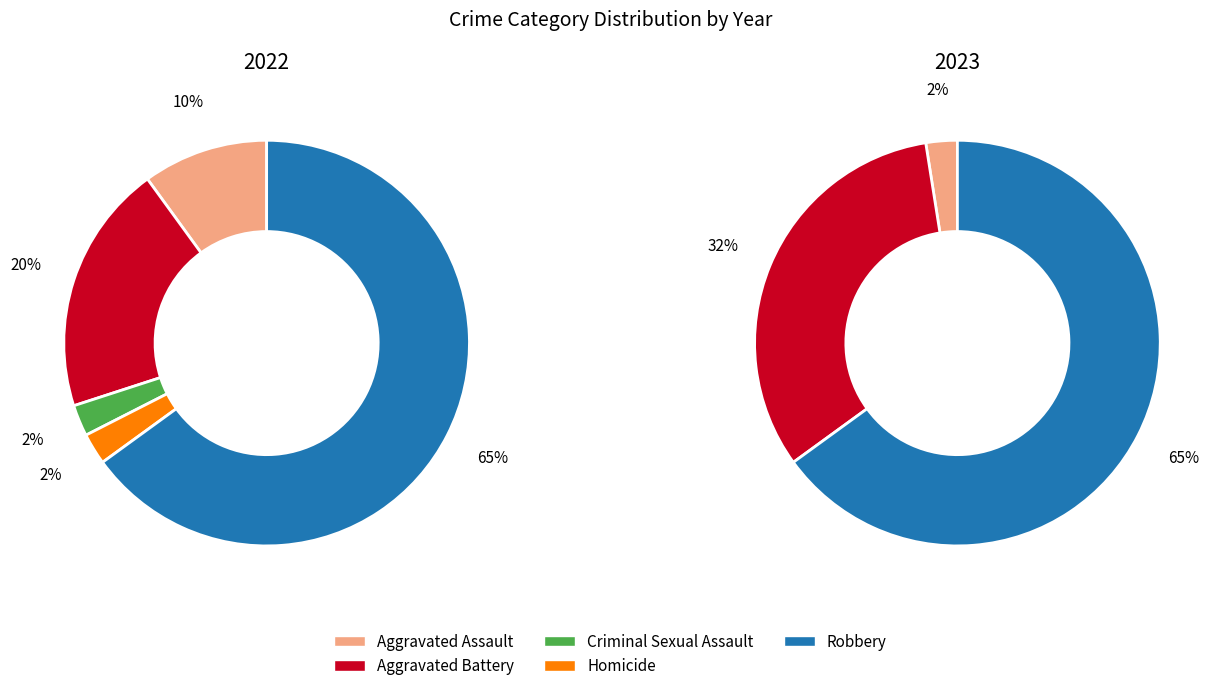

Is it true that Criminal Sexual Assault is 1% of the pie?

False